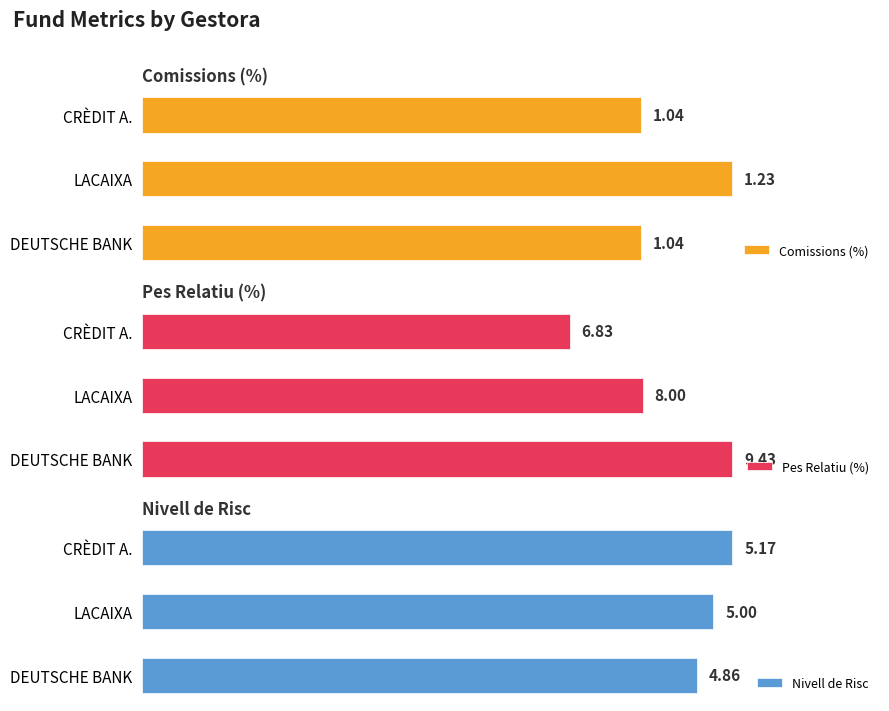

At which label does Nivell de Risc reach its minimum?

DEUTSCHE BANK